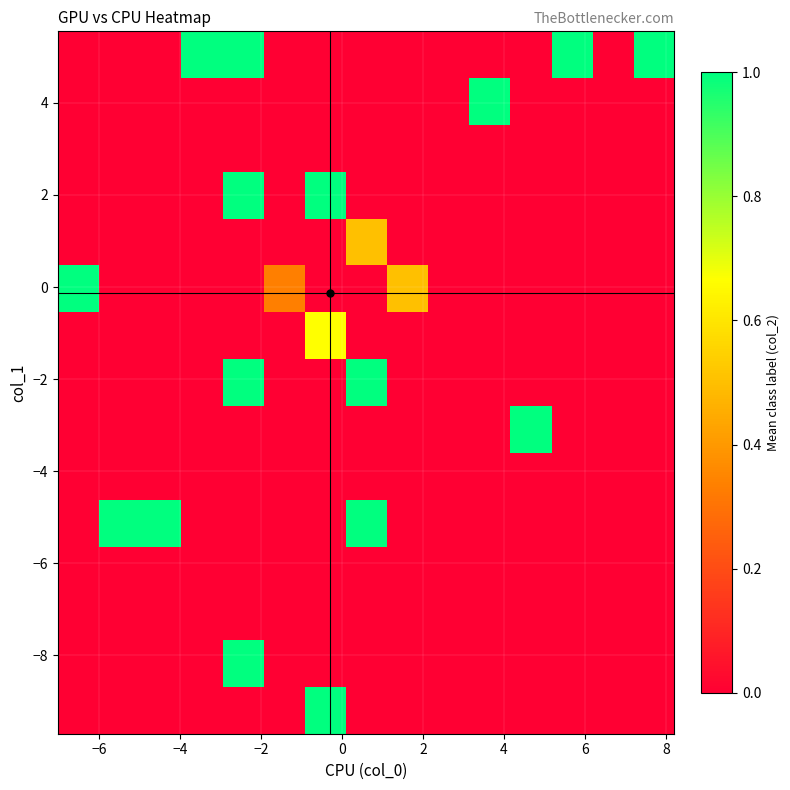

At how many categories does at least one series exceed 0?

13